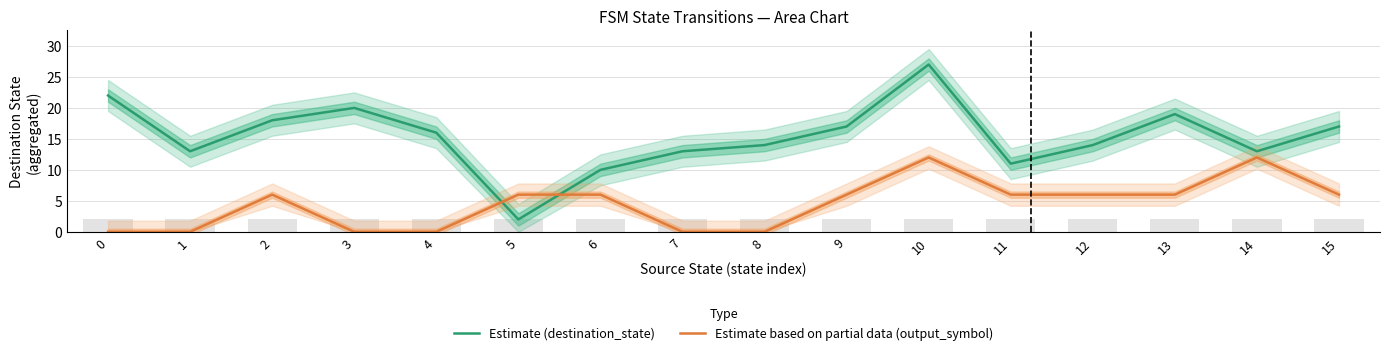

List the series in order of their peak value, lowest first.

Estimate based on partial data (output_symbol), Estimate (destination_state)